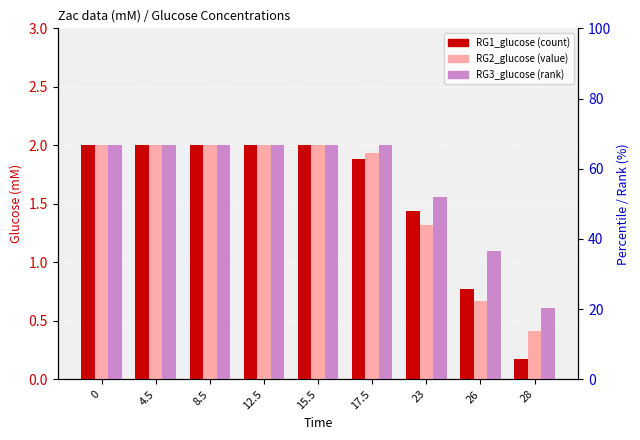

Rank the series by their maximum value, from lowest to highest.

RG1_glucose, RG2_glucose, RG3_glucose